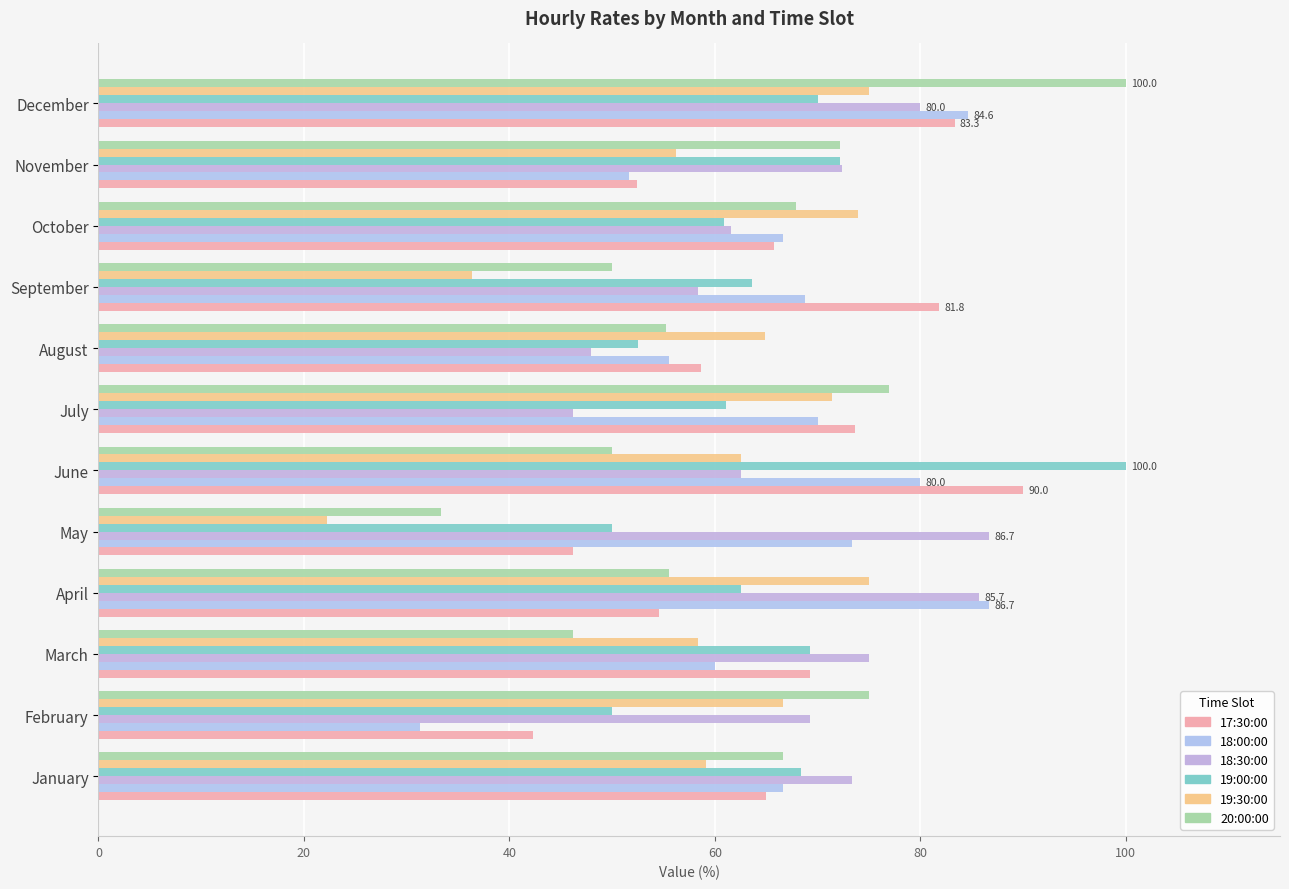

How many values in the 18:30:00 series are below 72?

6